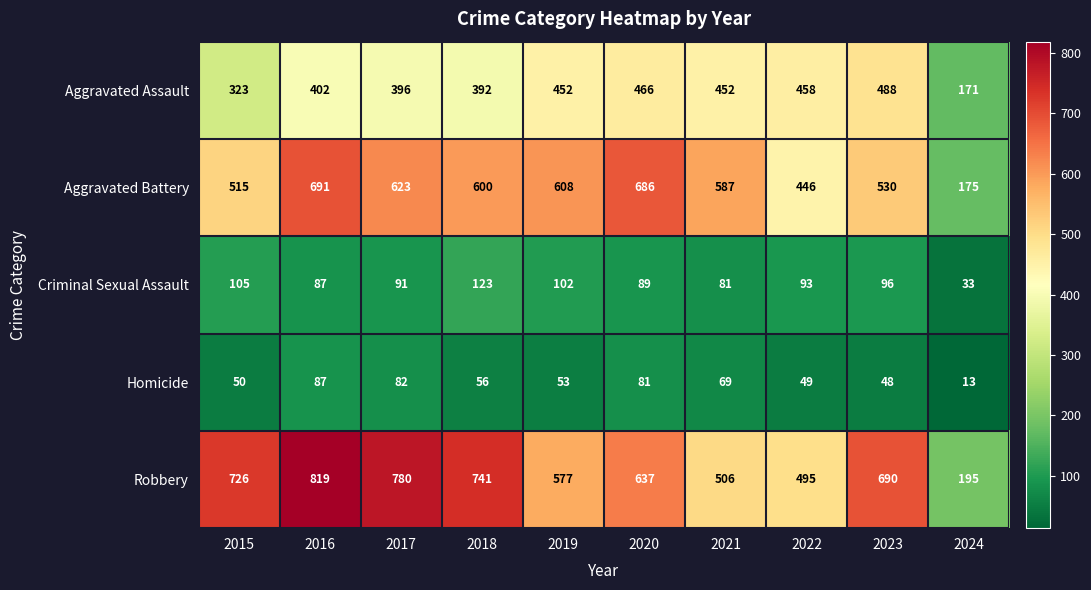

What value does the Criminal Sexual Assault series have at 2017, to the nearest 5?

90